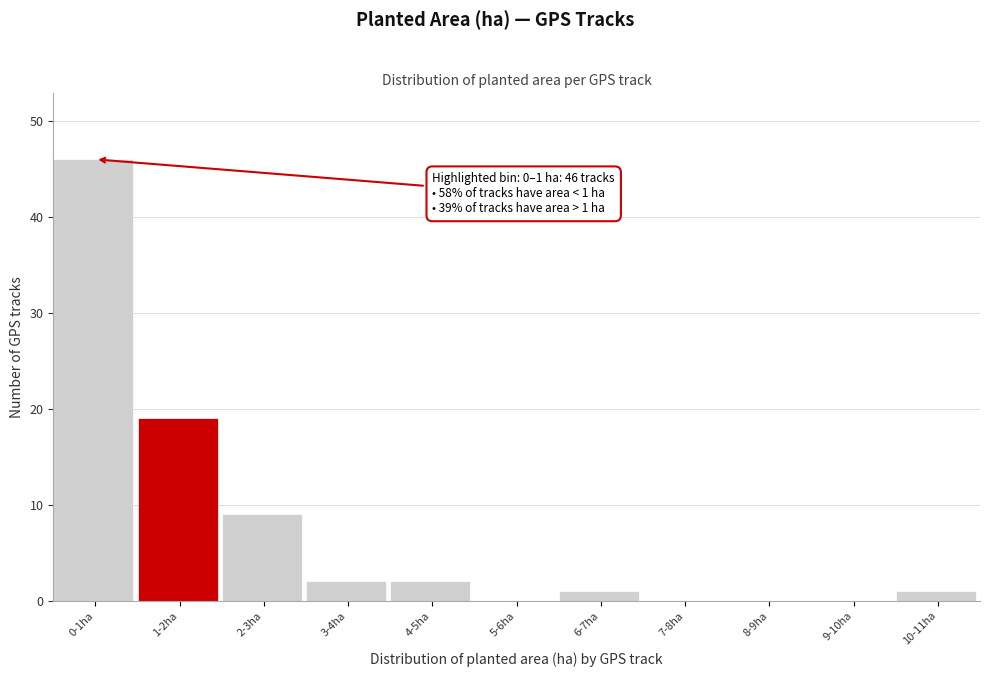

Reading left to right, what are all the values shown in this chart?

0-1ha=46	1-2ha=19	2-3ha=9	3-4ha=2	4-5ha=2	5-6ha=0	6-7ha=1	7-8ha=0	8-9ha=0	9-10ha=0	10-11ha=1